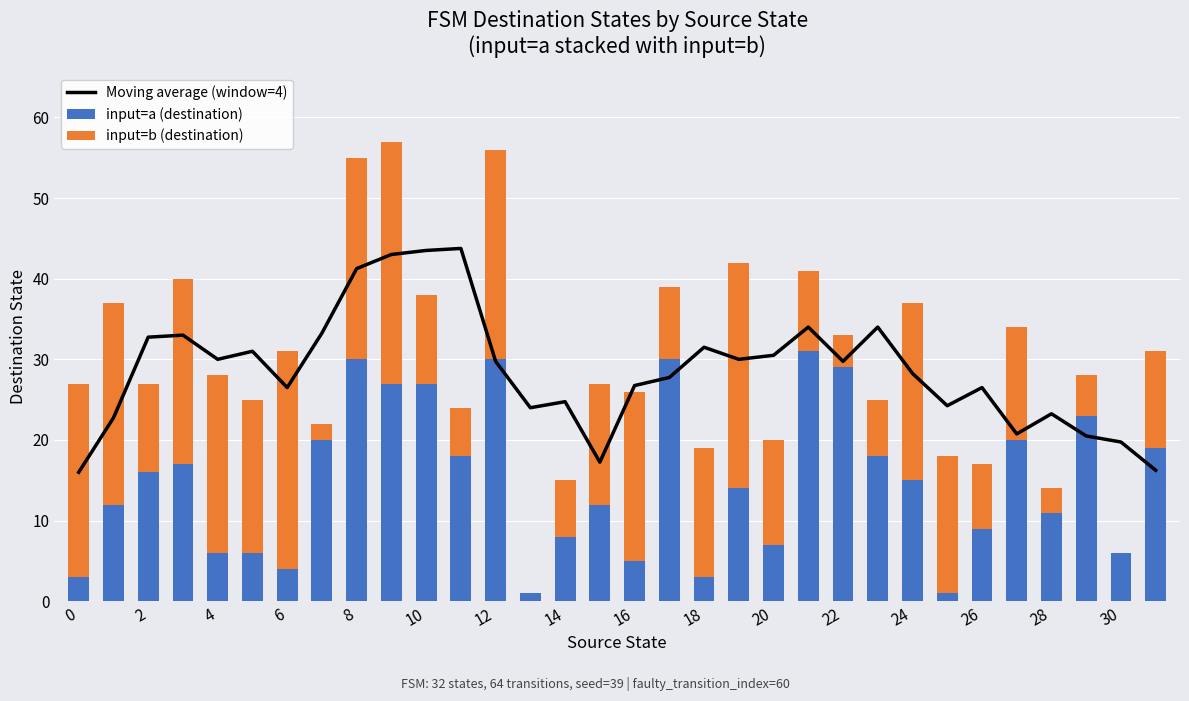

The input=a (destination) series shows 26 at 2. True or false?

False